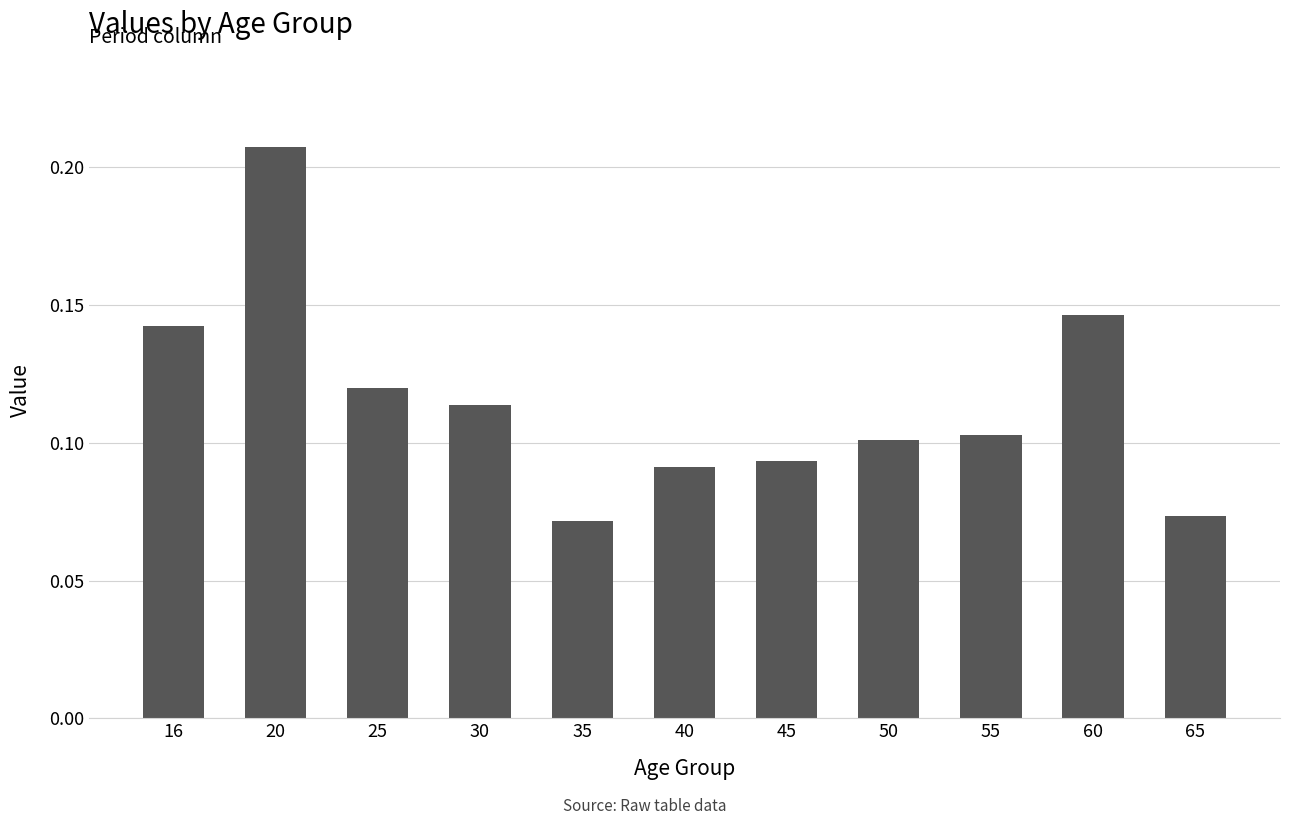

Between 25 and 20, which is larger?

20